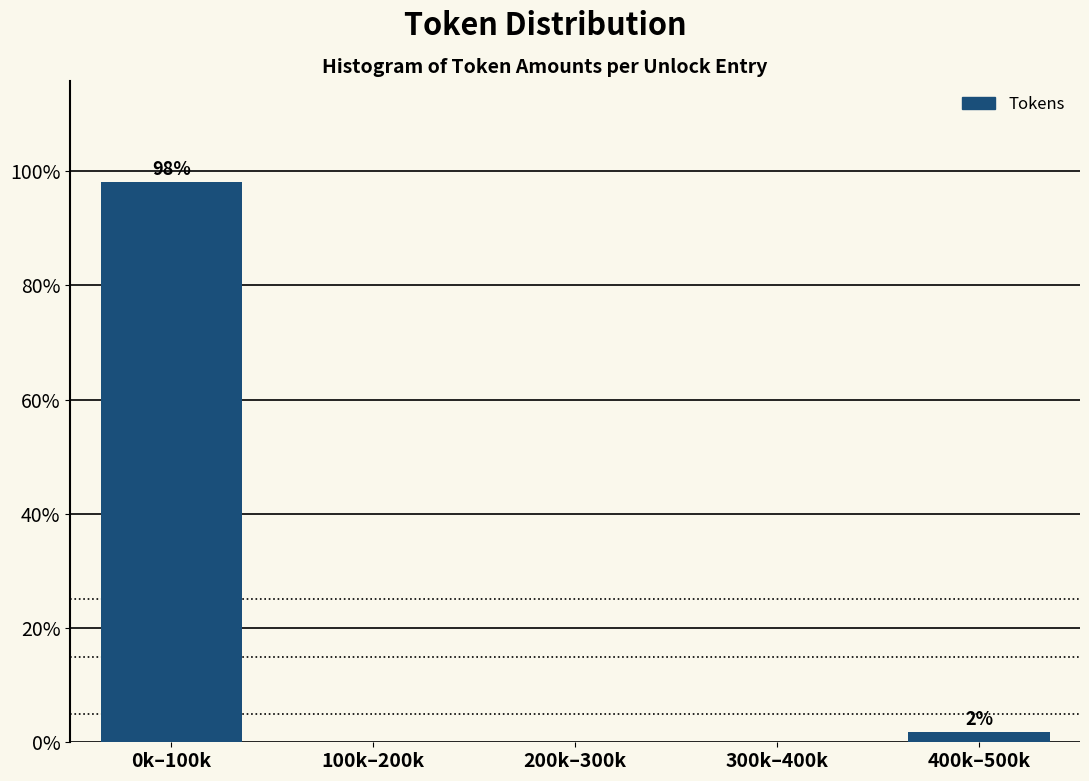

Reading right to left, extract all data points from this chart.

400k–500k=1.9	300k–400k=0.0	200k–300k=0.0	100k–200k=0.0	0k–100k=98.1